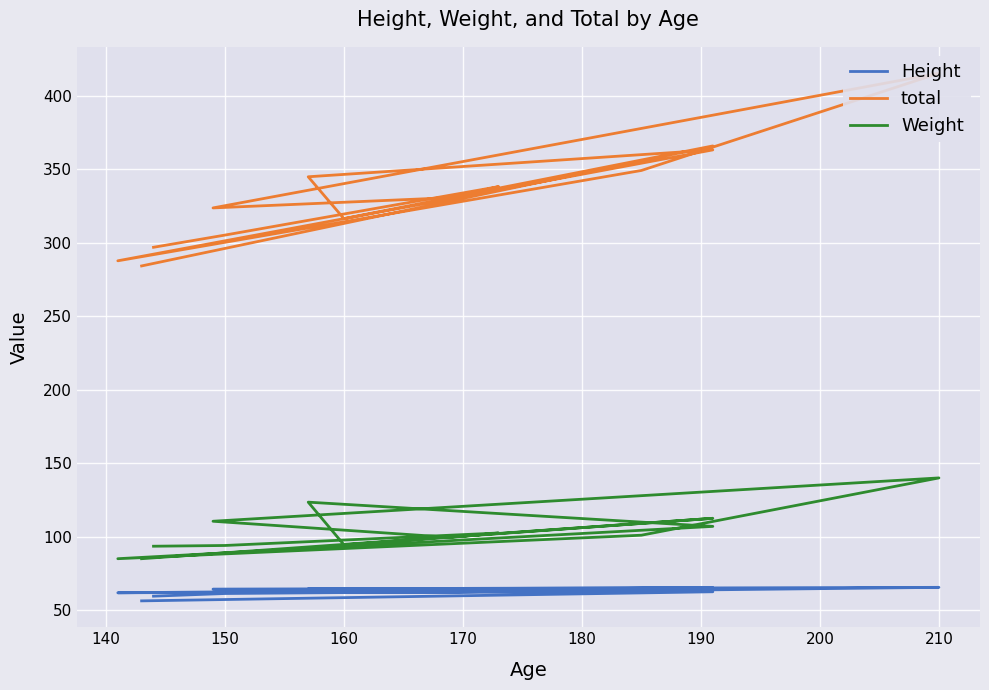

How many lines are shown in the chart?

3